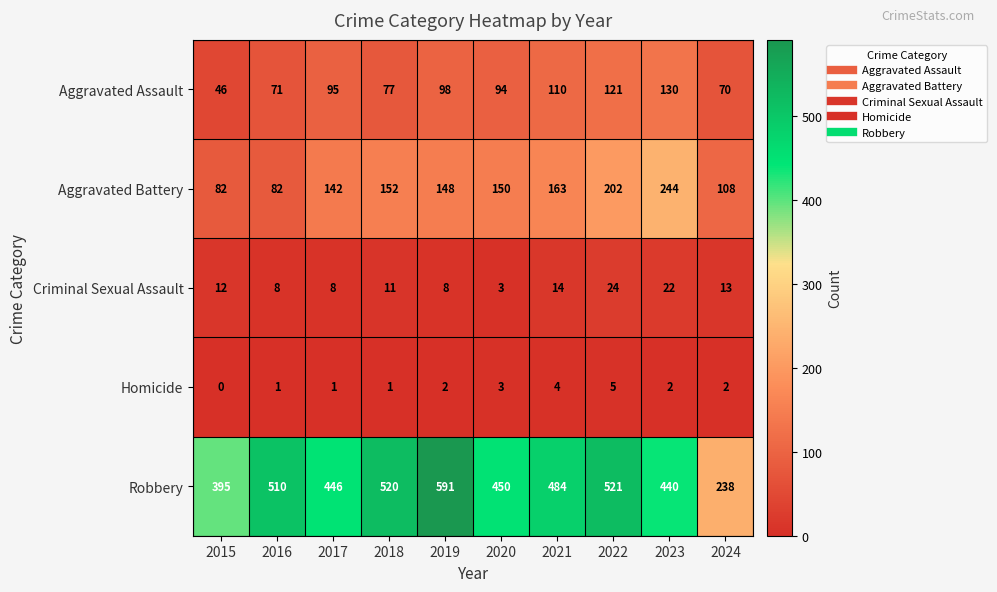

Rank the series by their maximum value, from lowest to highest.

Homicide, Criminal Sexual Assault, Aggravated Assault, Aggravated Battery, Robbery